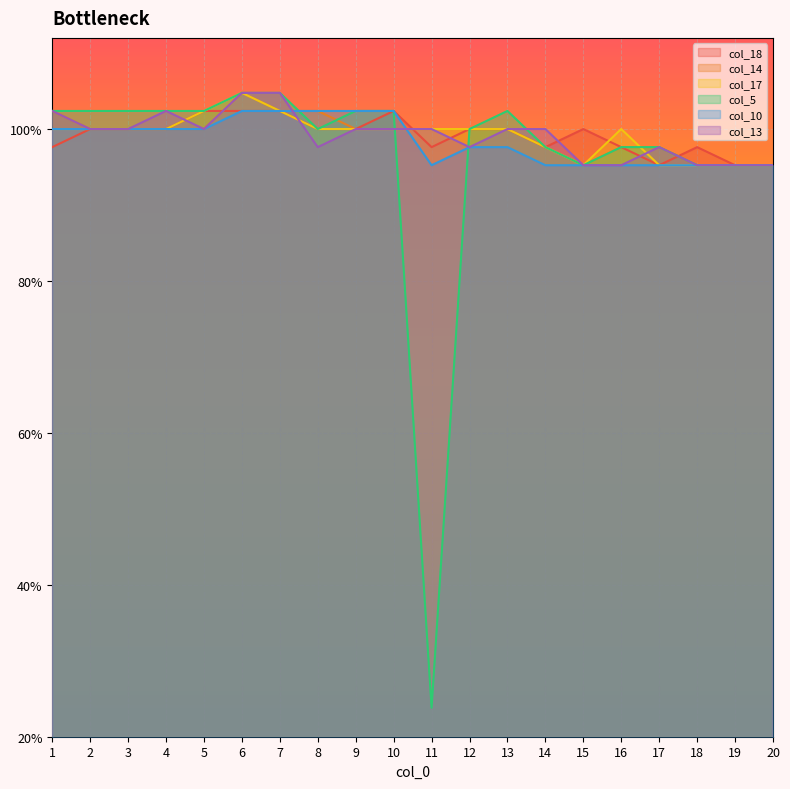

Which series ends up on top after the final intersection of col_14 and col_5?

col_14